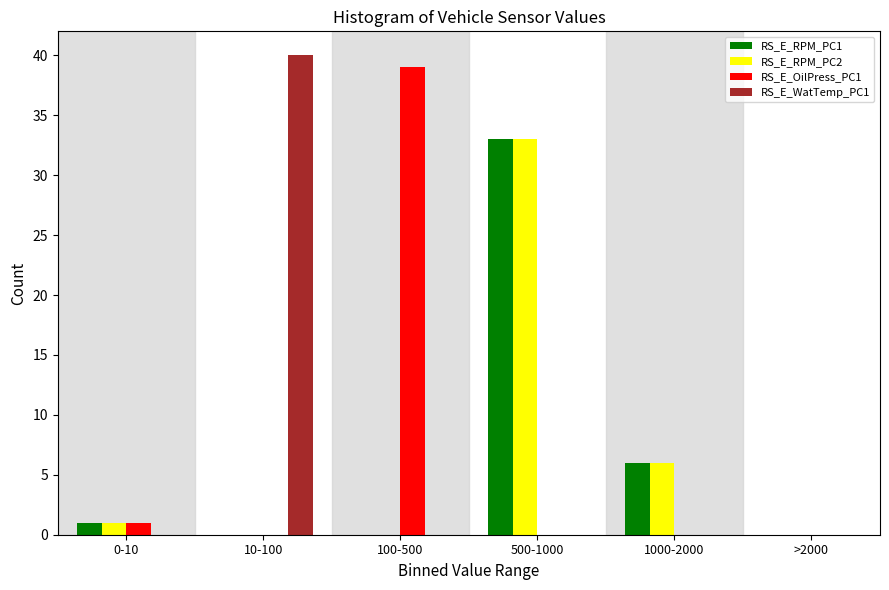

Reading left to right, extract all data points from this chart.

RS_E_RPM_PC1: 0-10=1	10-100=0	100-500=0	500-1000=33	1000-2000=6	>2000=0
RS_E_RPM_PC2: 0-10=1	10-100=0	100-500=0	500-1000=33	1000-2000=6	>2000=0
RS_E_OilPress_PC1: 0-10=1	10-100=0	100-500=39	500-1000=0	1000-2000=0	>2000=0
RS_E_WatTemp_PC1: 0-10=0	10-100=40	100-500=0	500-1000=0	1000-2000=0	>2000=0